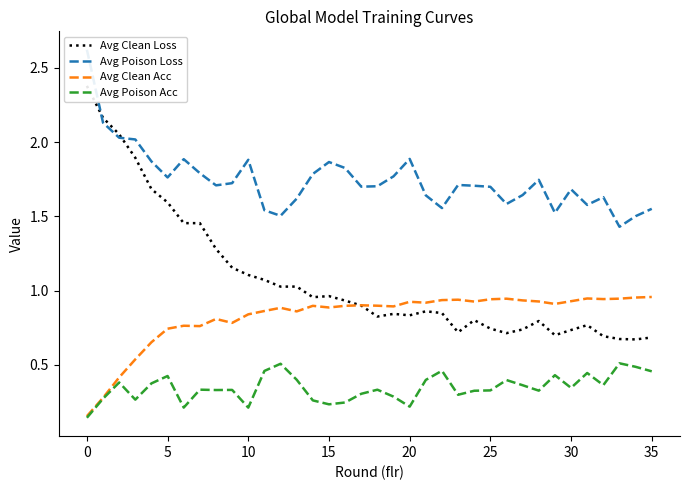

What is the difference between the second highest and minimum values in the Avg Poison Loss series?

0.7